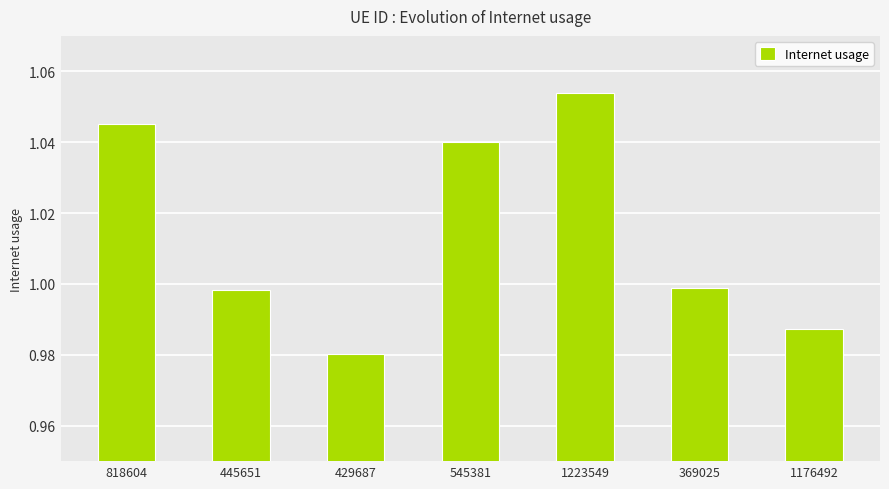

What is the difference between the second highest and minimum values?

0.1